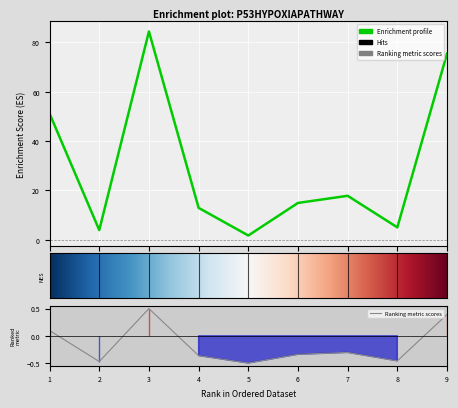

What is the sum of all values?

267.1